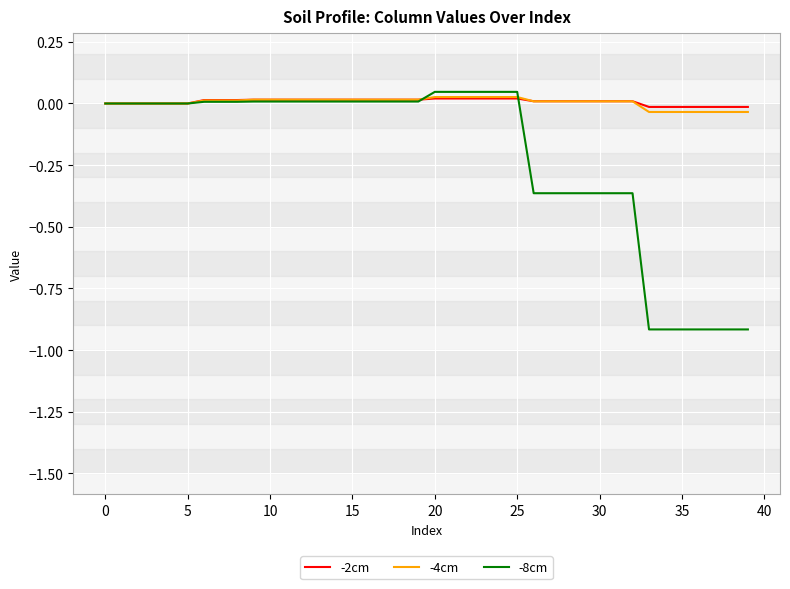

Which series has the widest spread of values?

-8cm